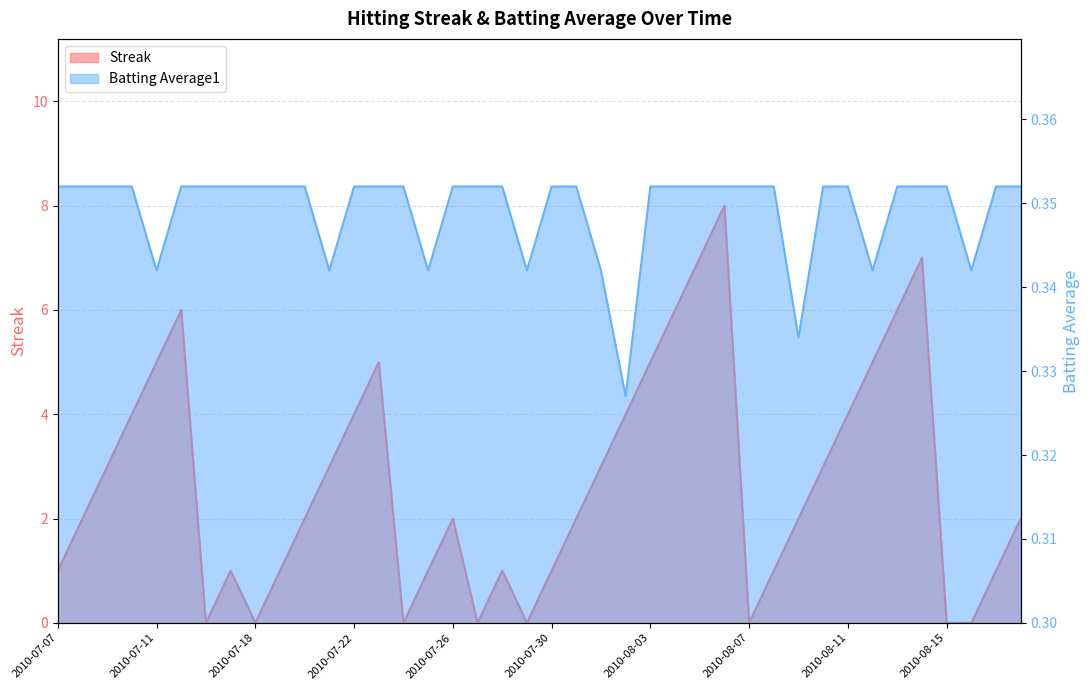

What is the highest value of the Streak series?

8.0